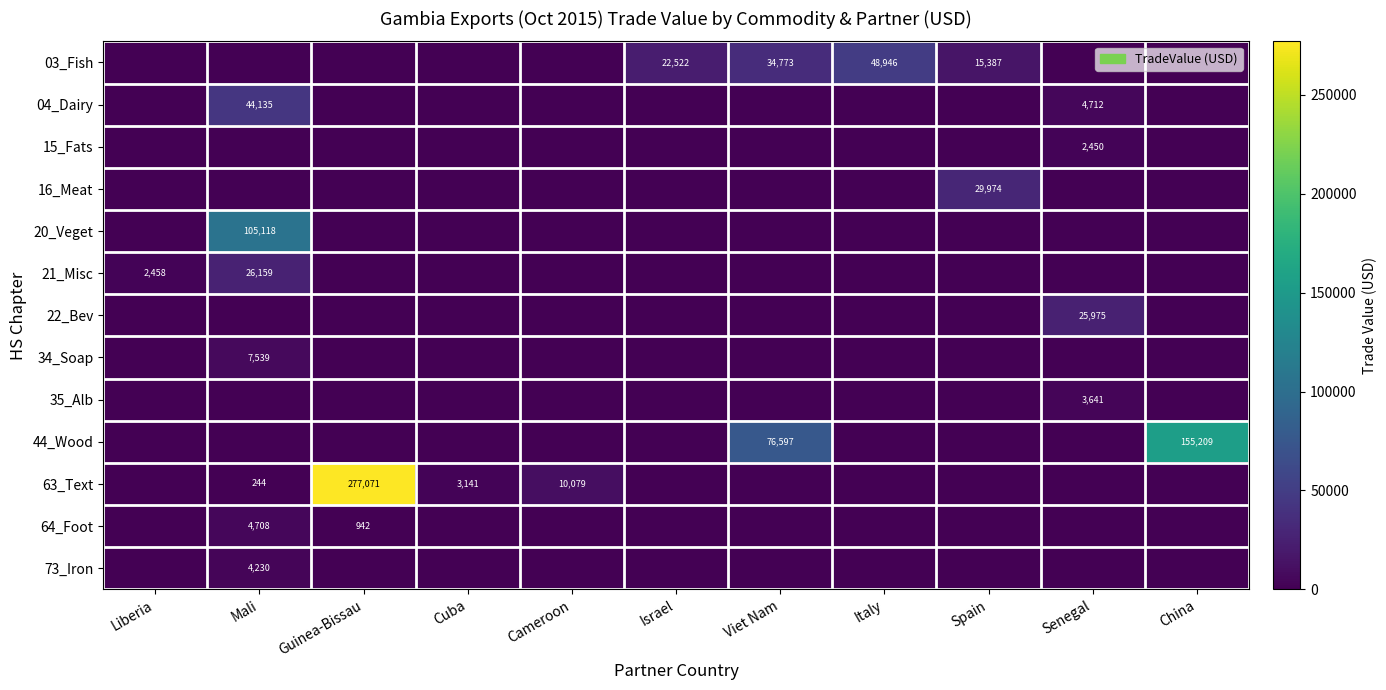

List the labels in order of 15_Fats value, smallest first.

Liberia, Mali, Guinea-Bissau, Cuba, Cameroon, Israel, Viet Nam, Italy, Spain, China, Senegal